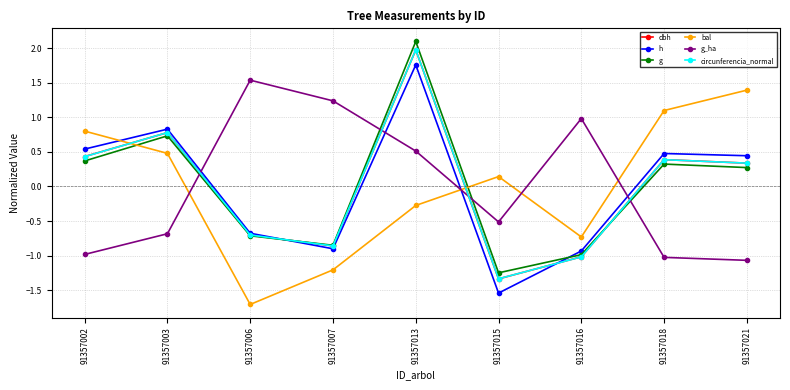

True or false: h and bal intersect in this chart.

True